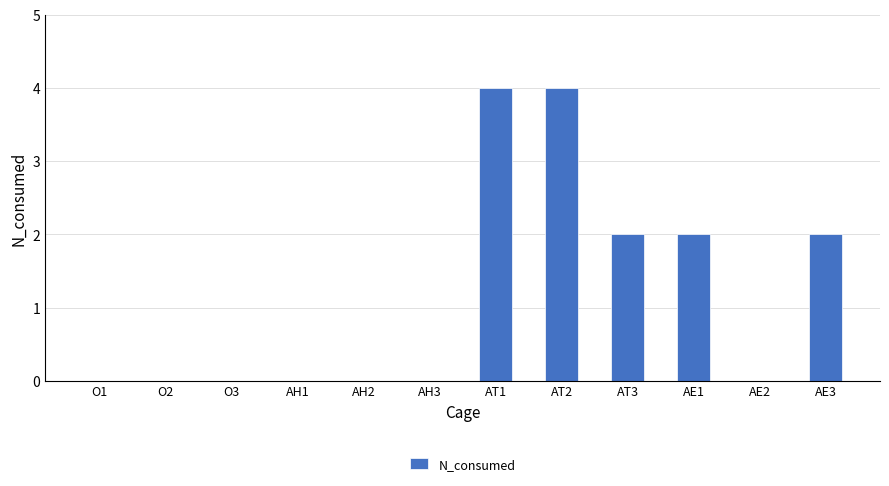

How many data points does each series have?

12